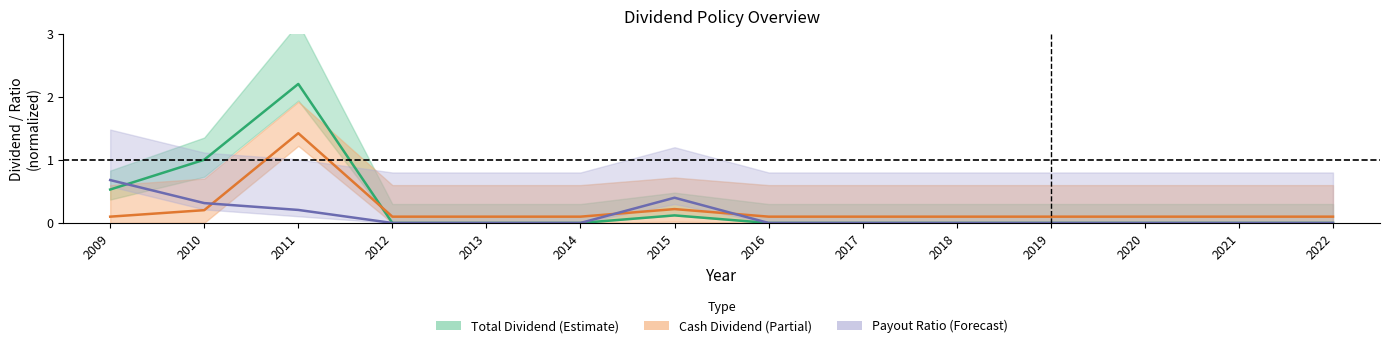

What is the value of the Total Dividend point at the 2nd from the left?

1.0